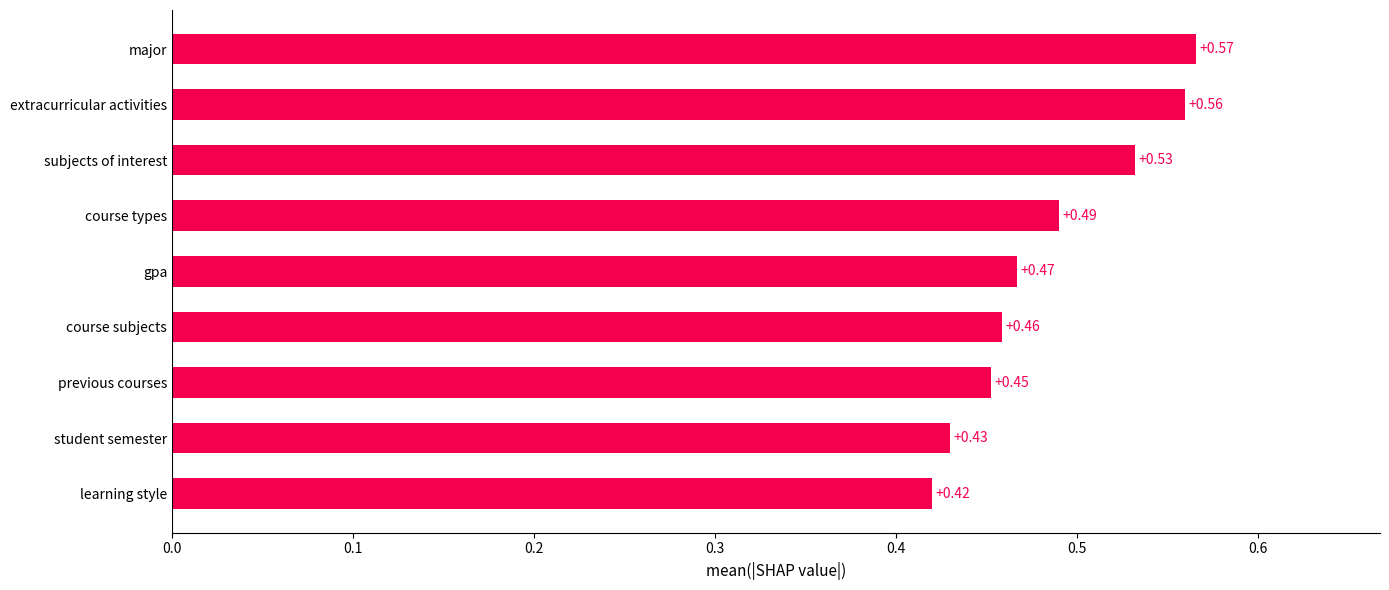

Which has a higher value, extracurricular activities or gpa?

extracurricular activities